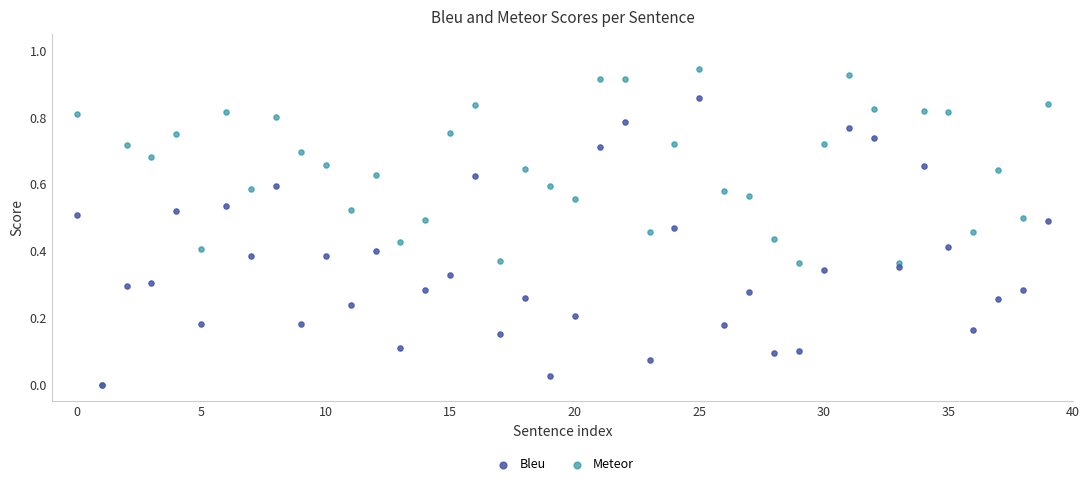

Which series reaches the maximum Y coordinate?

Meteor